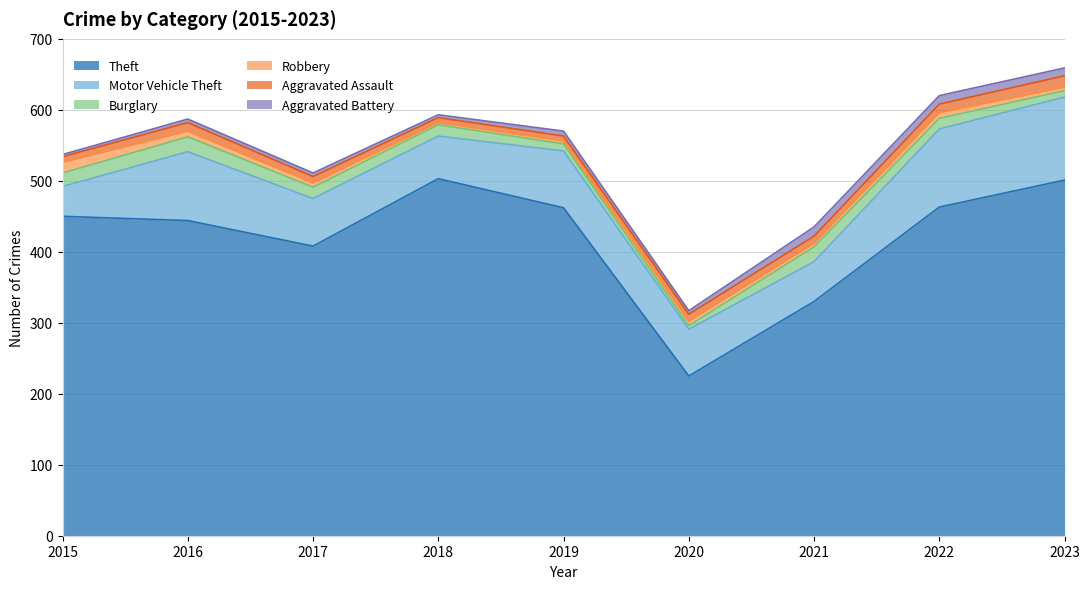

Which has a higher value, 2018 or 2015?

2018